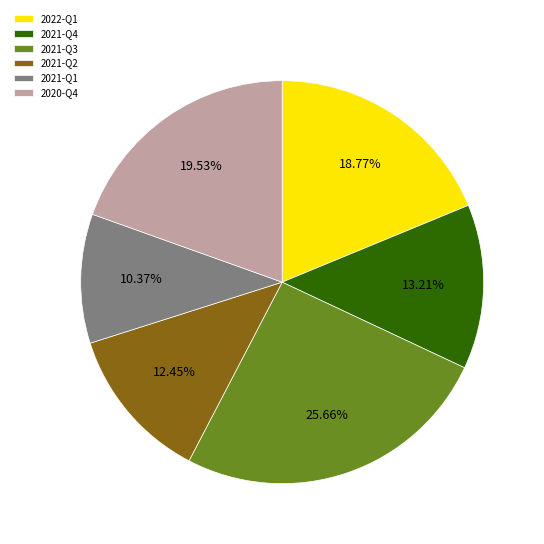

Which has a higher value, 2021-Q1 or 2022-Q1?

2022-Q1